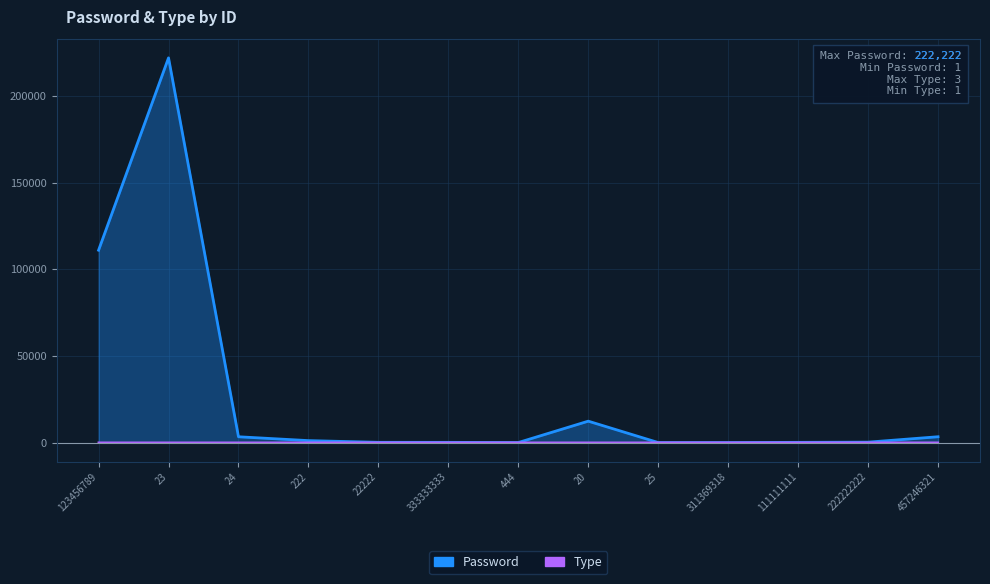

Count the number of data series in this chart.

2